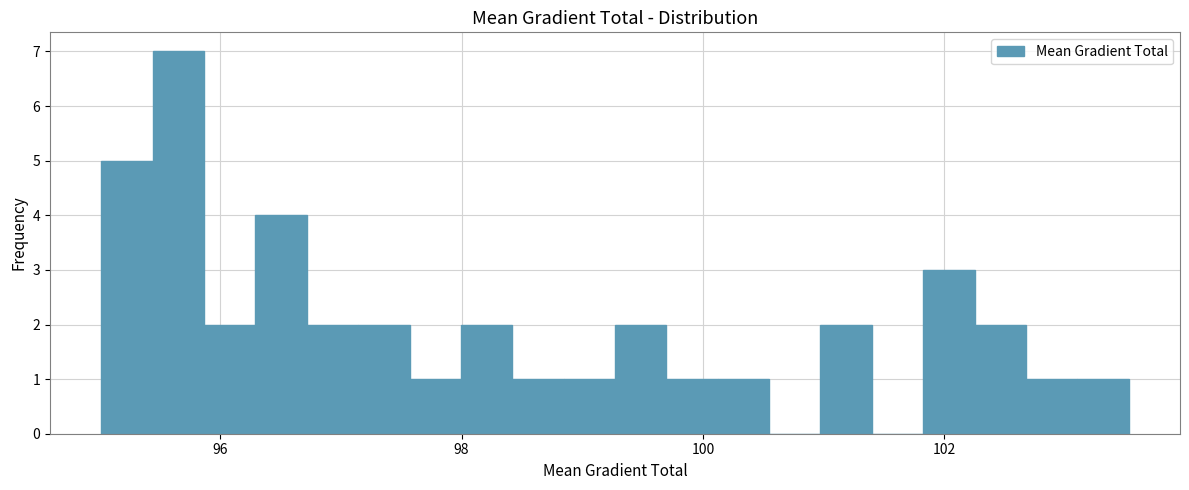

Read against the x-axis, roughly where is the centre of the tallest bar?

95.6